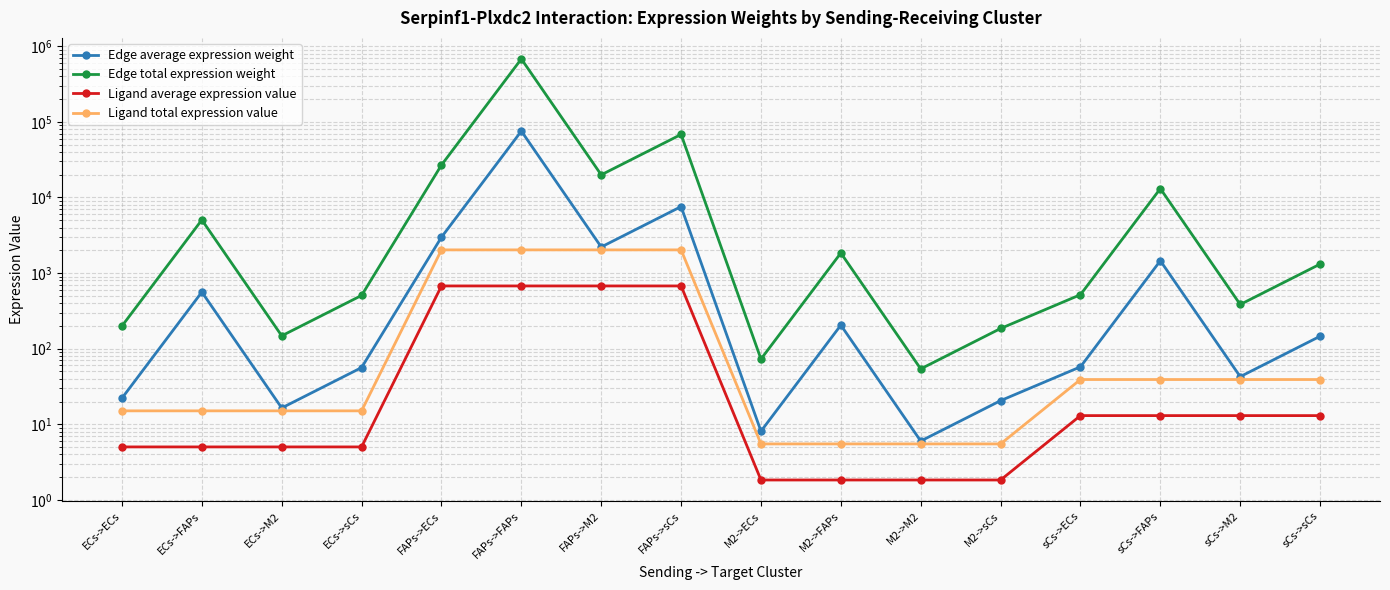

List the series in order of their peak value, highest first.

Edge total expression weight, Edge average expression weight, Ligand total expression value, Ligand average expression value